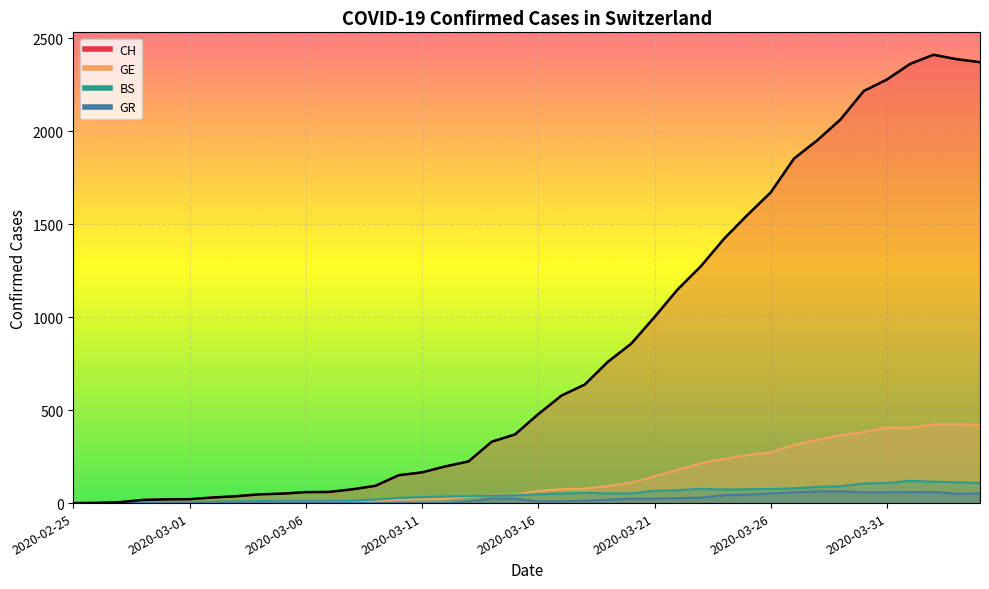

What position from the left is 2020-03-13?

18